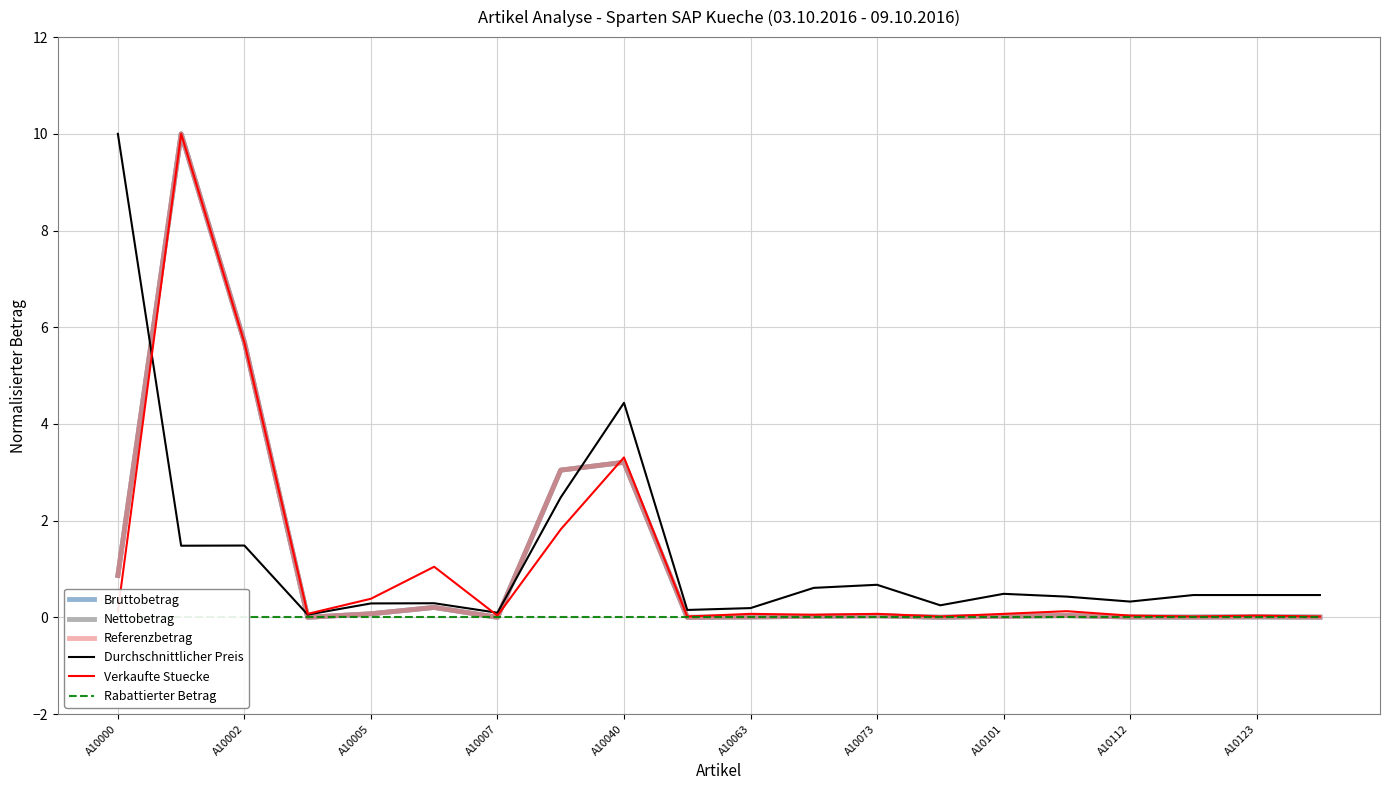

Rank the series by their maximum value, from lowest to highest.

Rabattierter Betrag, Bruttobetrag, Nettobetrag, Referenzbetrag, Durchschnittlicher Preis, Verkaufte Stuecke